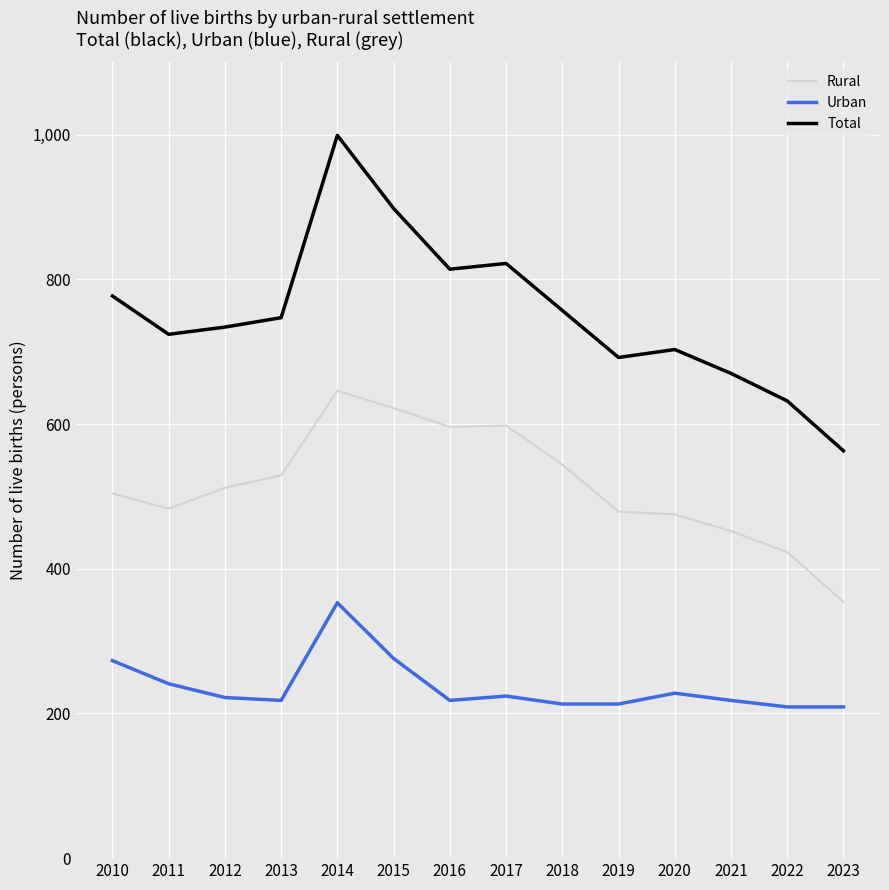

The Urban series shows 224 at 2017. True or false?

True